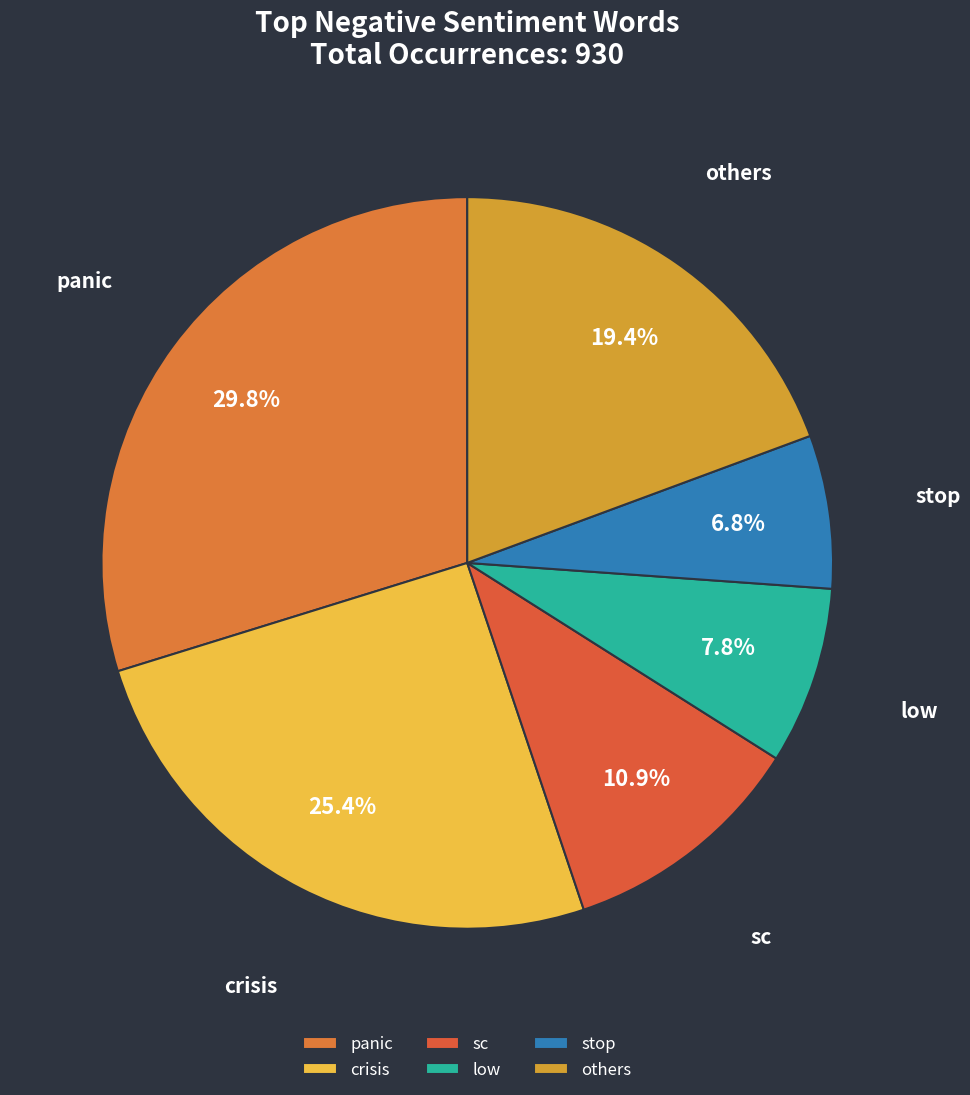

How many segments does this pie chart have?

6